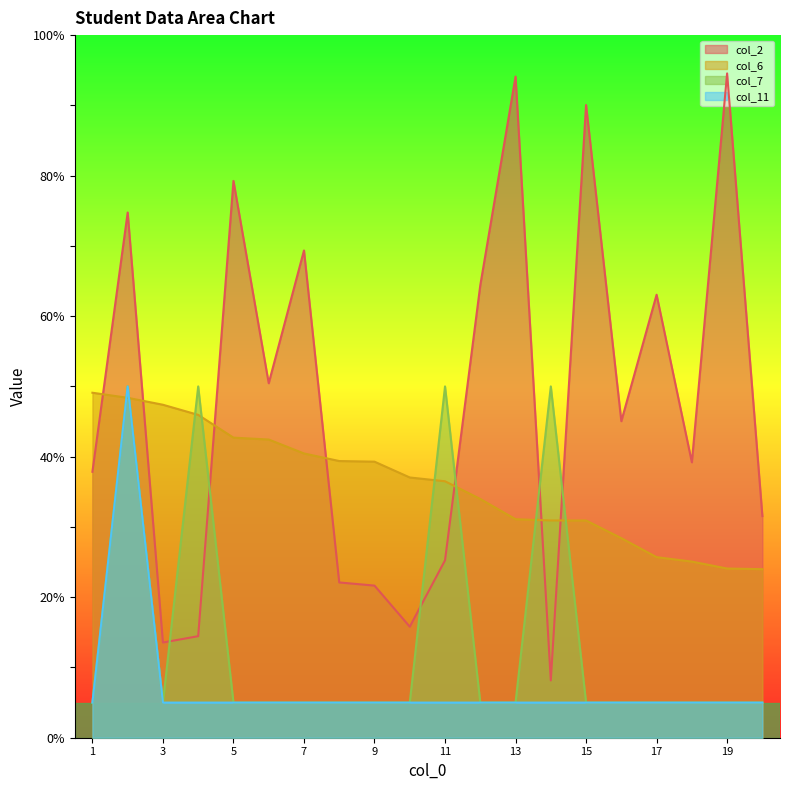

Rank the series by their maximum value, from highest to lowest.

col_2, col_7, col_11, col_6